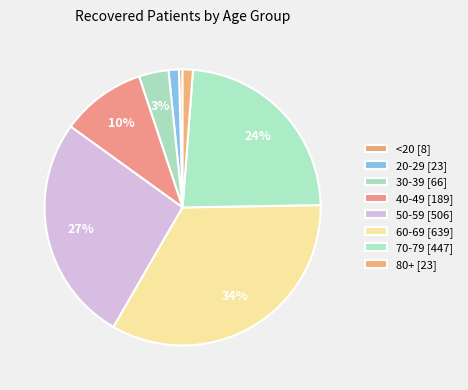

How many segments does this pie chart have?

8